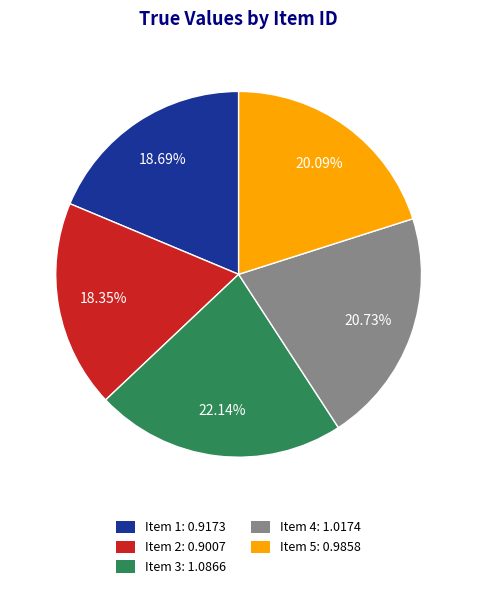

How many slices are in this pie chart?

5